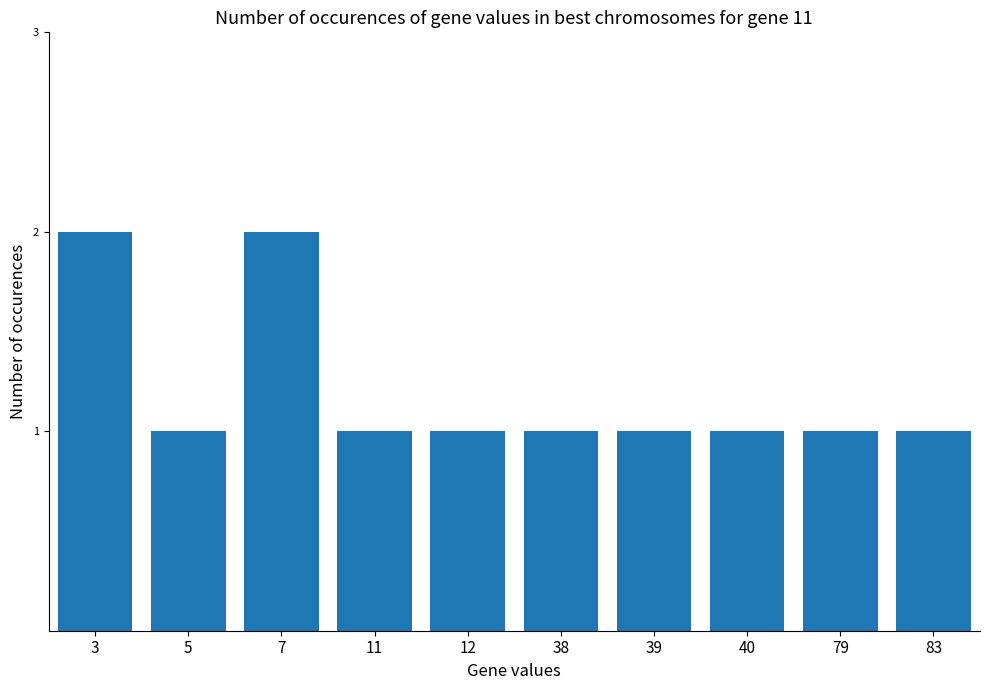

How many values are between 1 and 2?

10